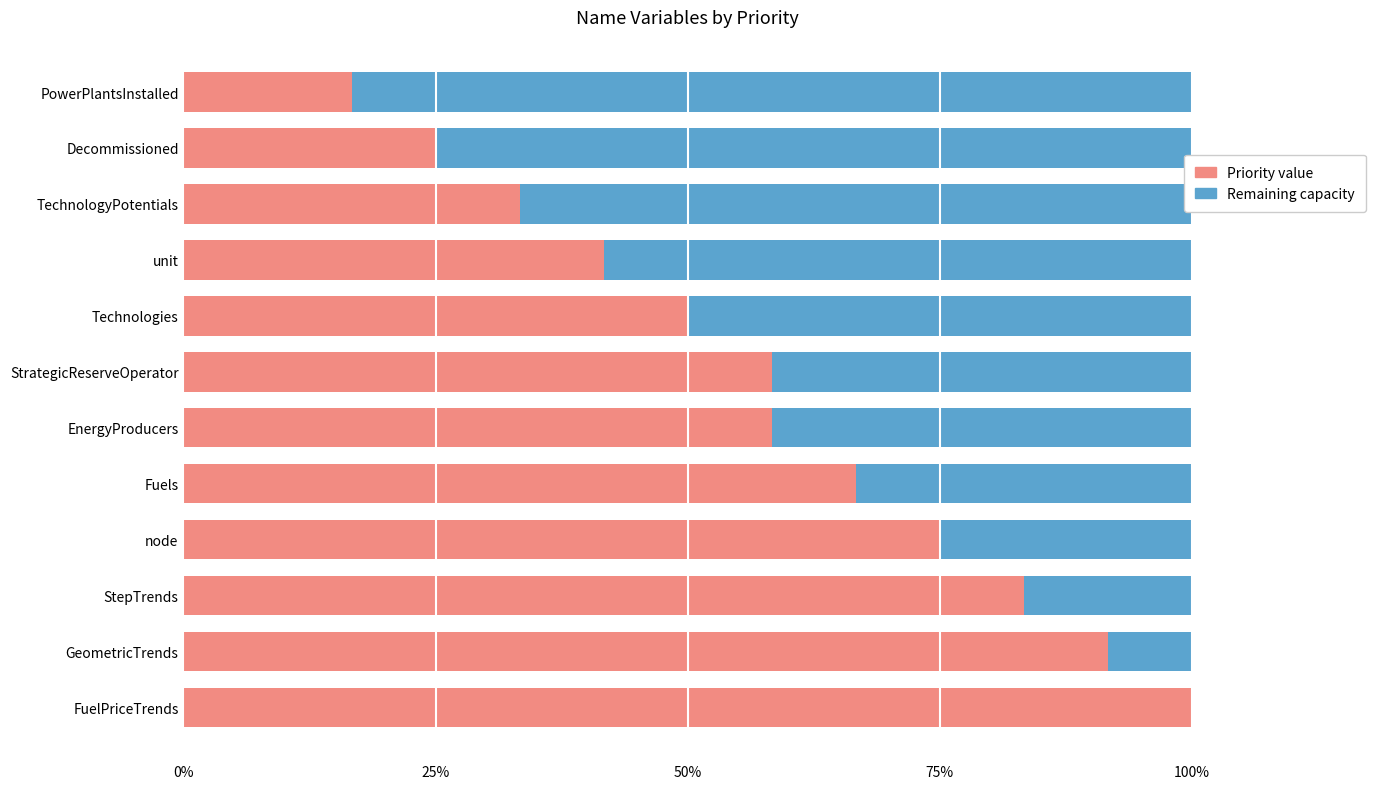

What is the total value across all series at Technologies?

100.0